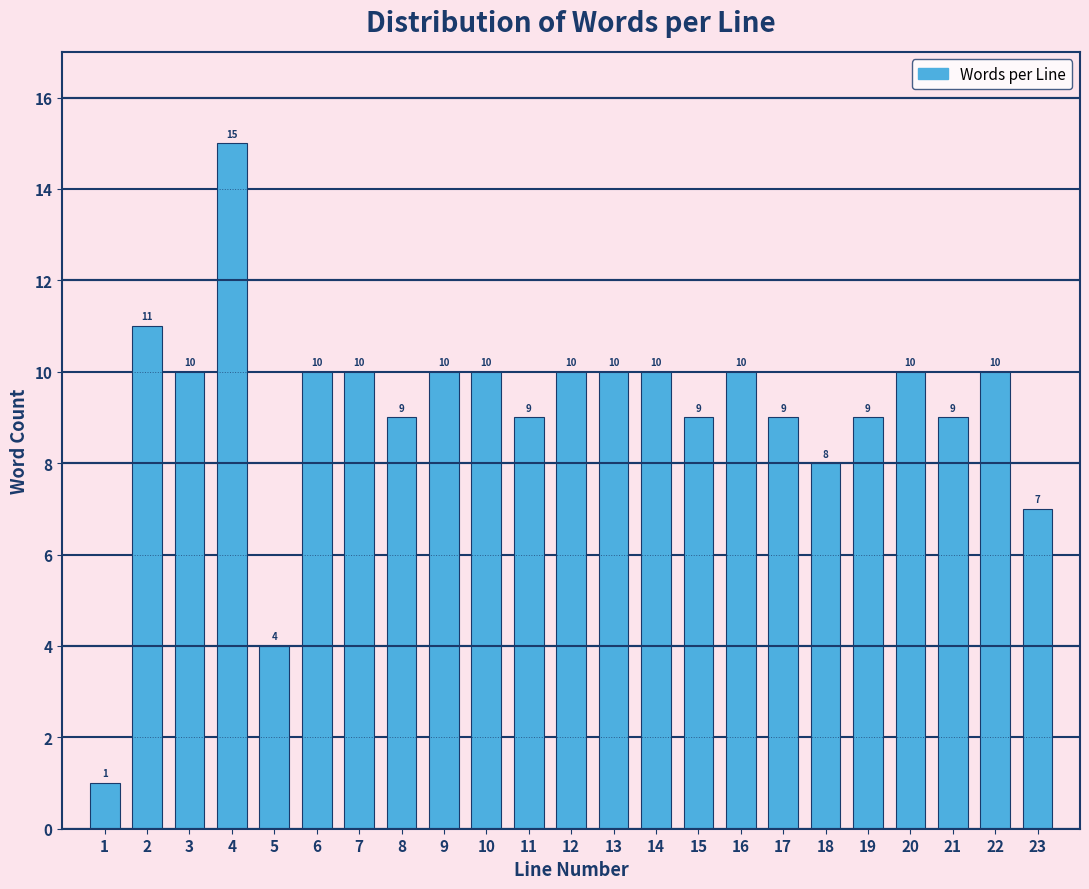

Reading left to right, what are all the values shown in this chart?

1=1	2=11	3=10	4=15	5=4	6=10	7=10	8=9	9=10	10=10	11=9	12=10	13=10	14=10	15=9	16=10	17=9	18=8	19=9	20=10	21=9	22=10	23=7